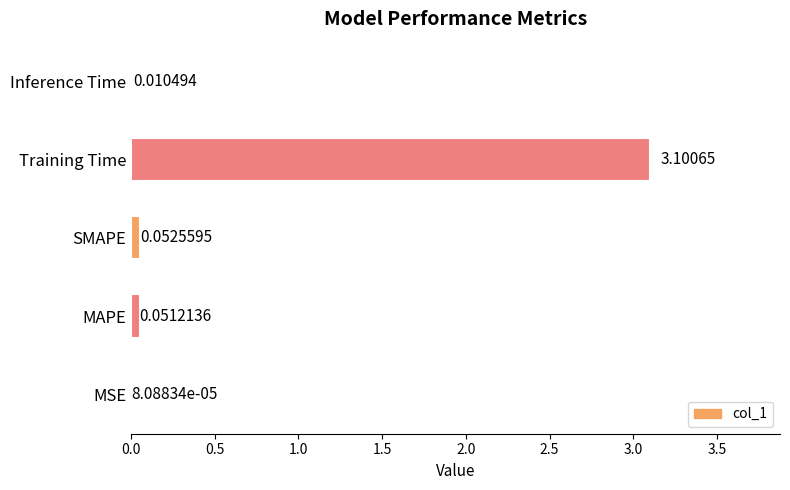

Are the bars horizontal?

Yes